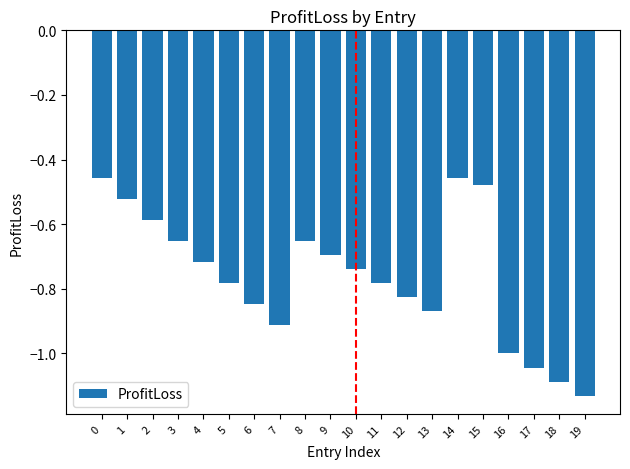

The chart shows a value of -1.1 at 9. True or false?

False